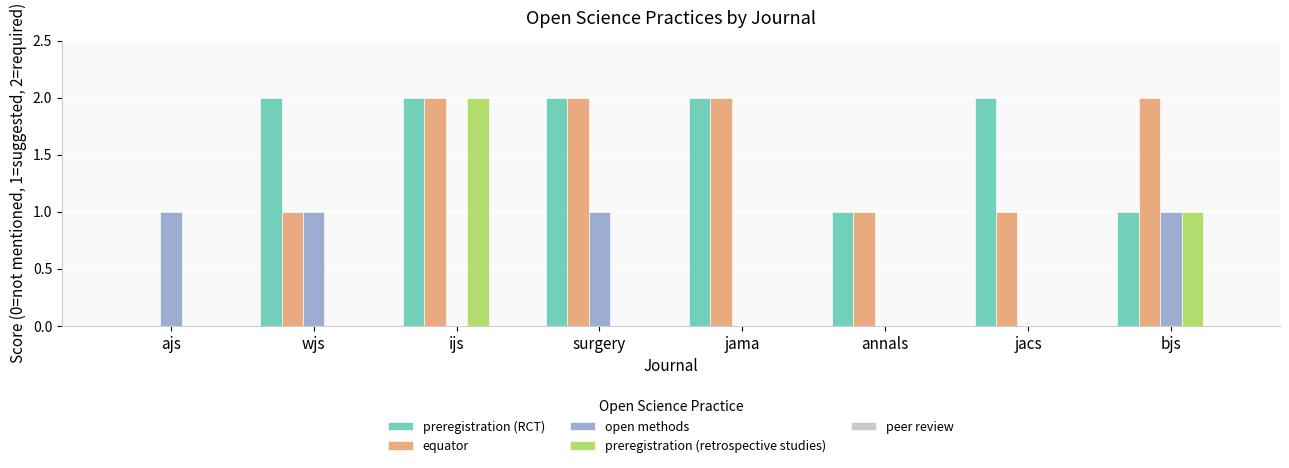

Between ajs and bjs, which series saw the biggest shift?

equator